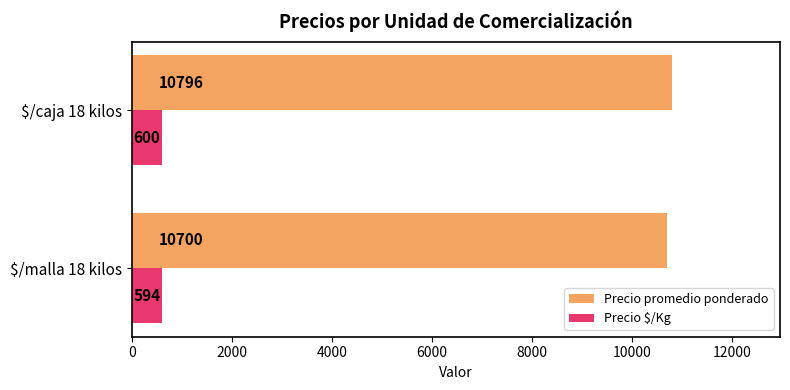

Rank the series by their maximum value, from highest to lowest.

Precio promedio ponderado, Precio $/Kg